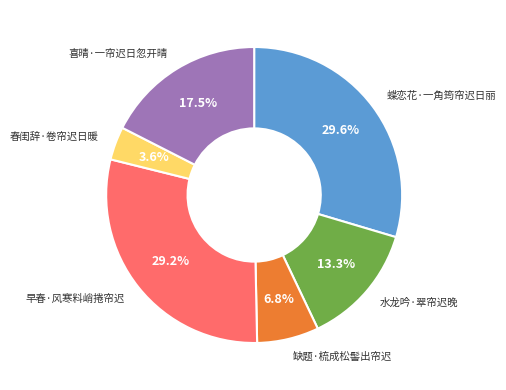

What percentage do 蝶恋花·一角筠帘迟日丽 and 喜晴·一帘迟日忽开晴 together represent?

47.1%